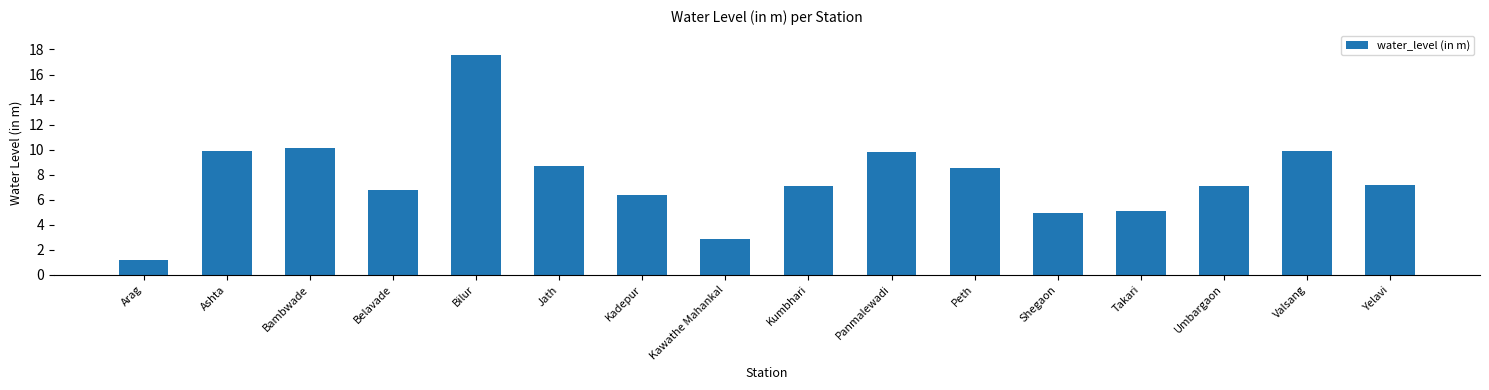

What is the change in value from Arag to Ashta?

+8.7